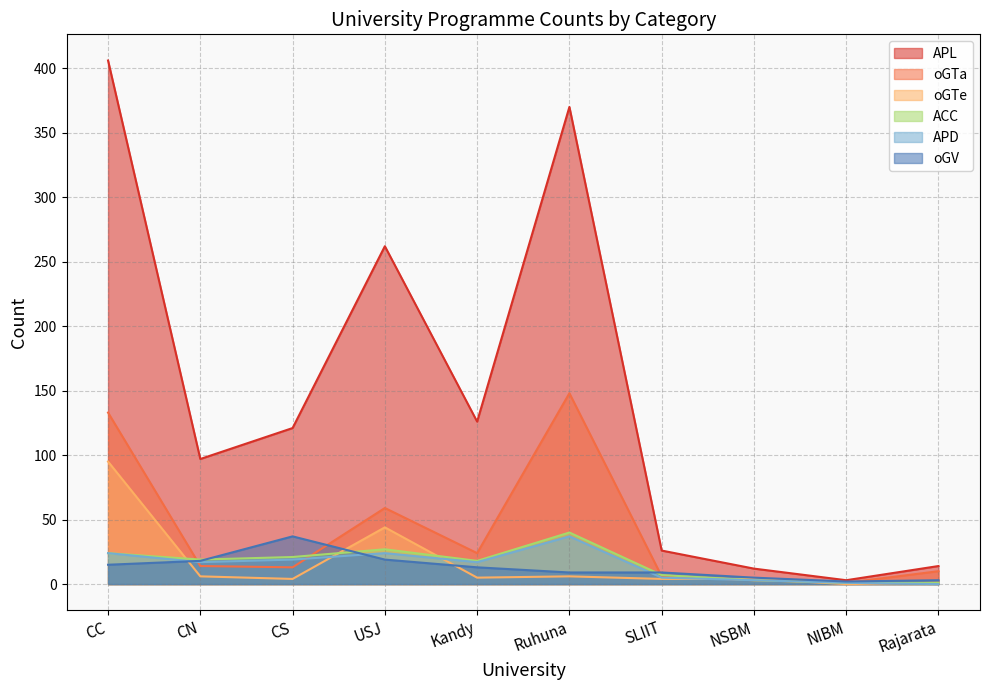

Is the value of APD at CS greater than the value of oGTe at NSBM?

Yes